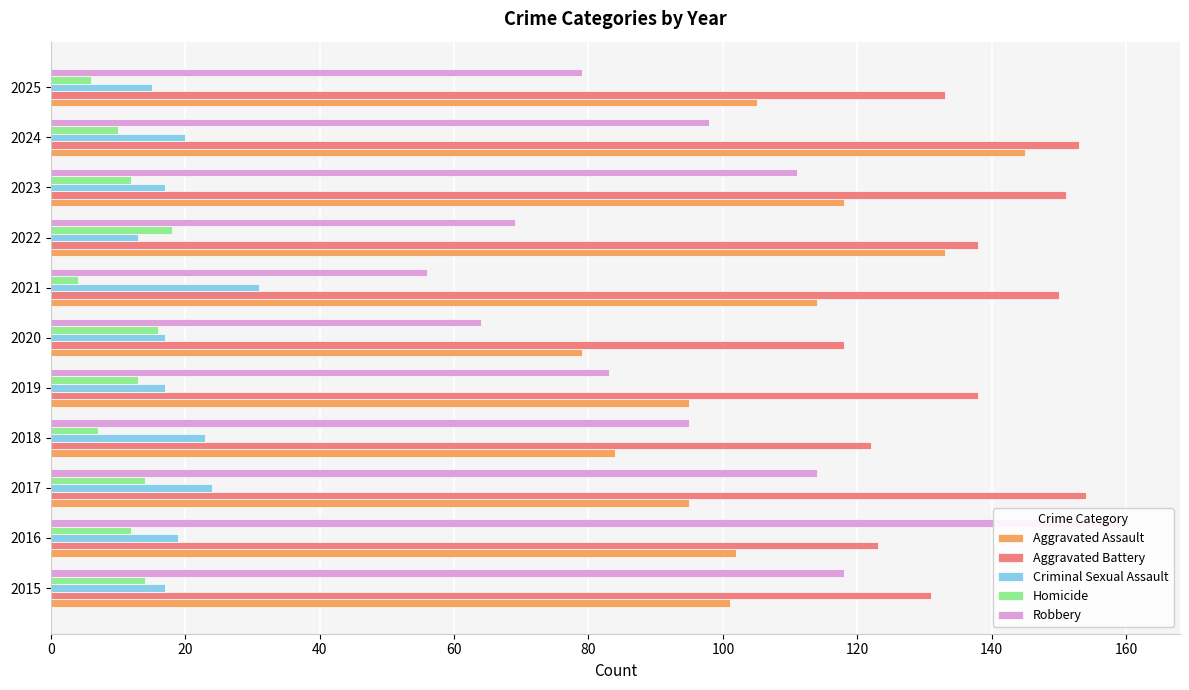

How many values in the Criminal Sexual Assault series exceed 17?

5